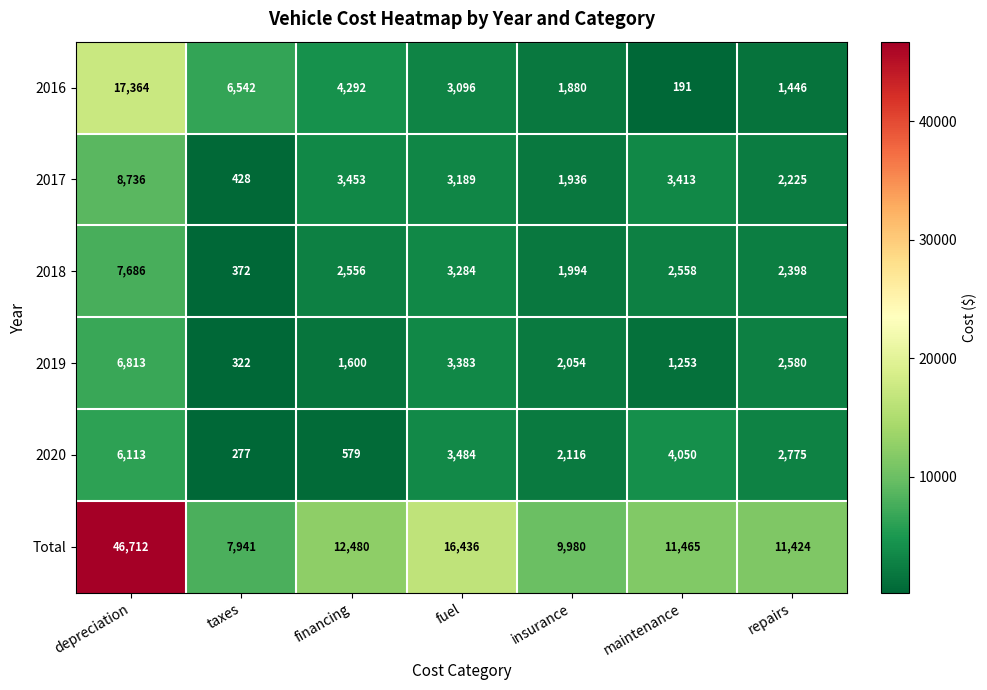

What is the total value across all series at financing?

24960